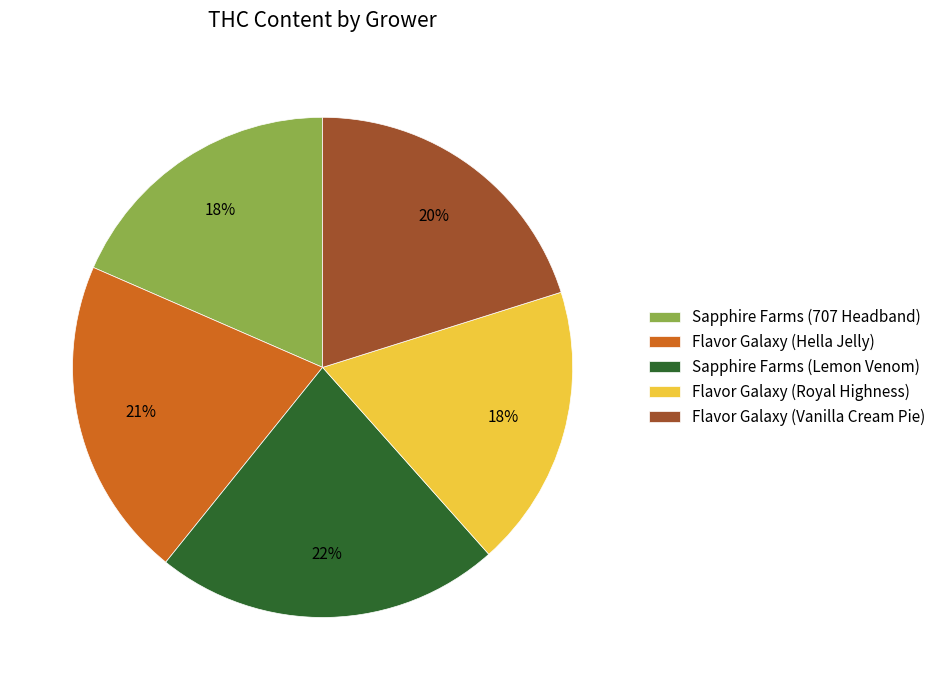

Between Flavor Galaxy (Vanilla Cream Pie) and Flavor Galaxy (Hella Jelly), which is larger?

Flavor Galaxy (Hella Jelly)